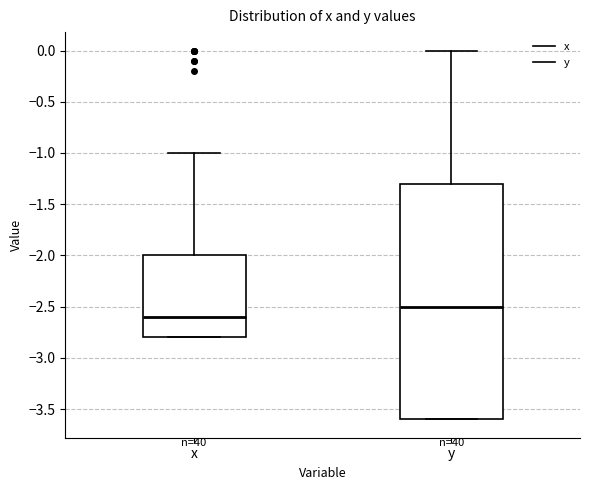

Where is the upper edge of the box for x on the y-axis? The values are not printed on the chart, so give them approximately, as read against the axis.

-2.0